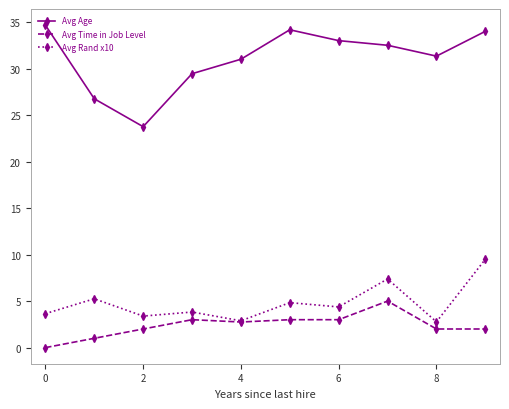

What are all the series names shown in the legend?

Avg Age, Avg Time in Job Level, Avg Rand x10